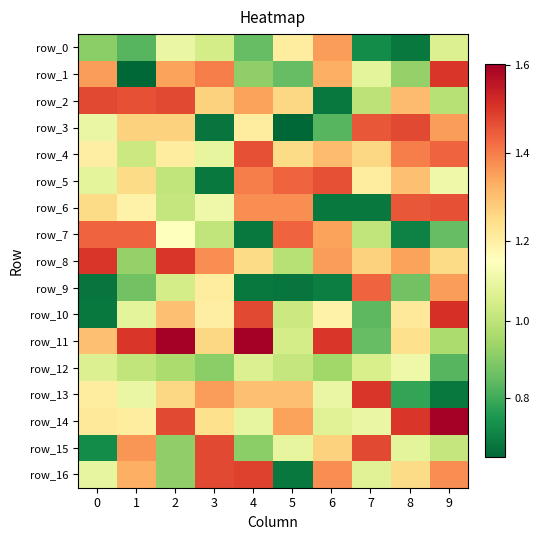

Which series has the largest range (max minus min)?

row_1